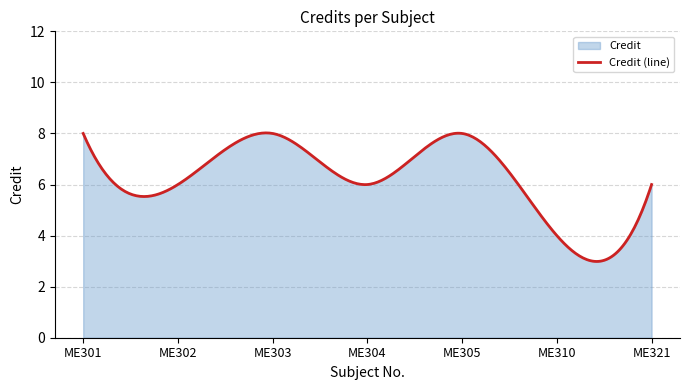

What is the difference between the maximum and minimum values?

5.0